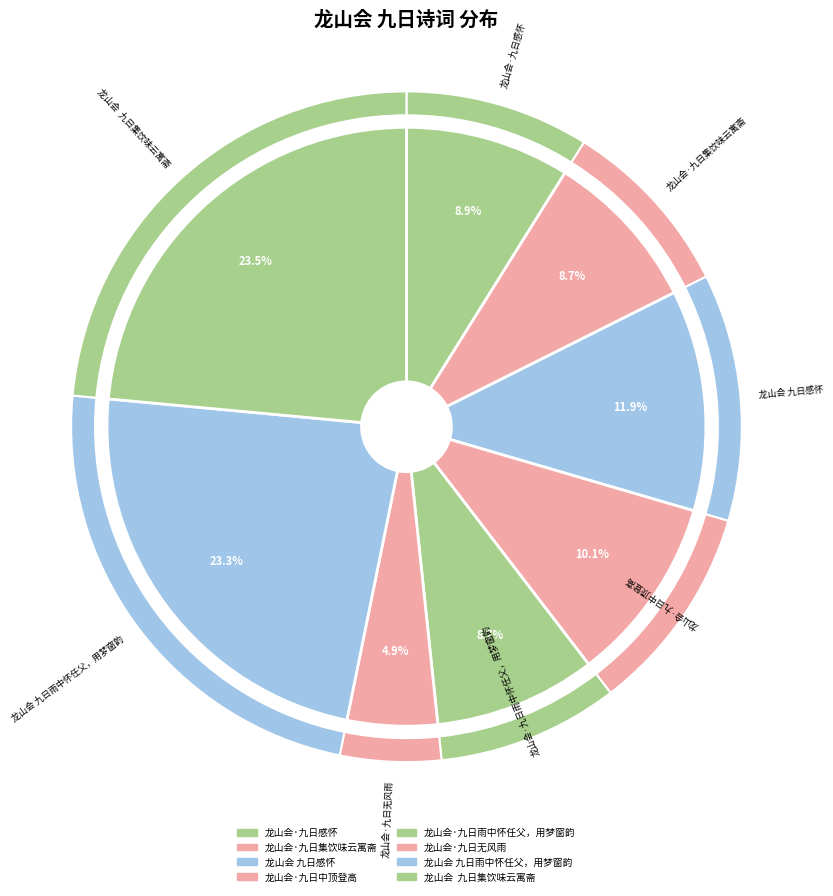

To the nearest percent, what is the average slice percentage?

12%